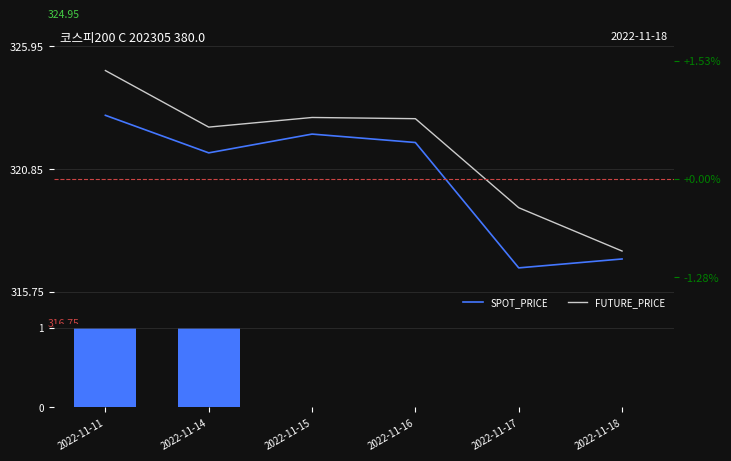

Read the SPOT_PRICE value at 2022-11-14.

321.5